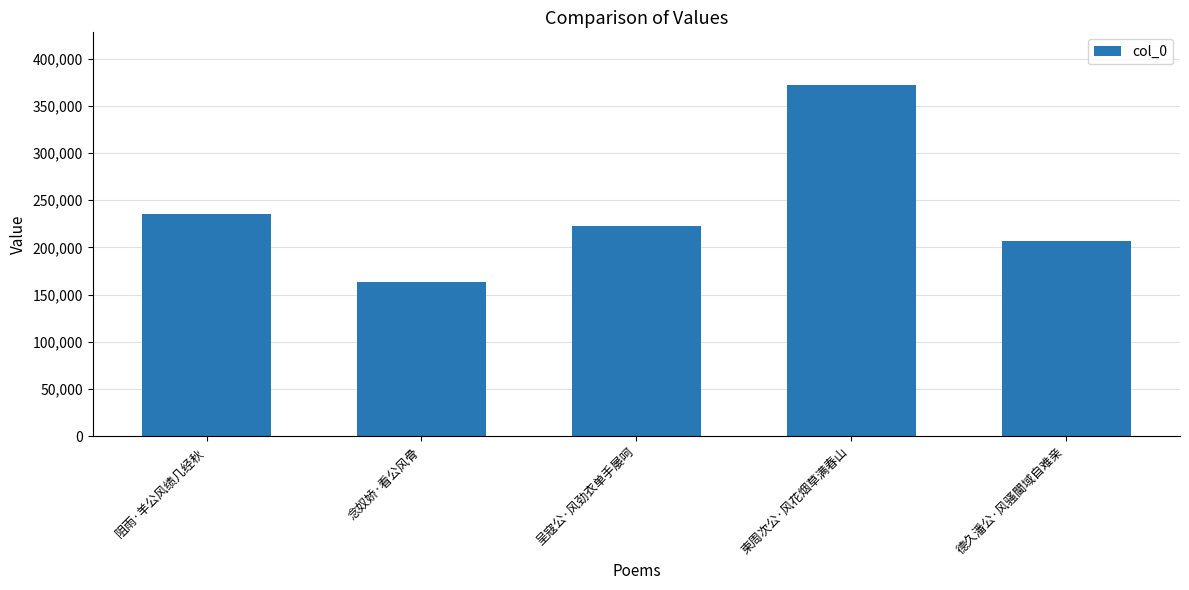

How many data points are less than 222746?

2